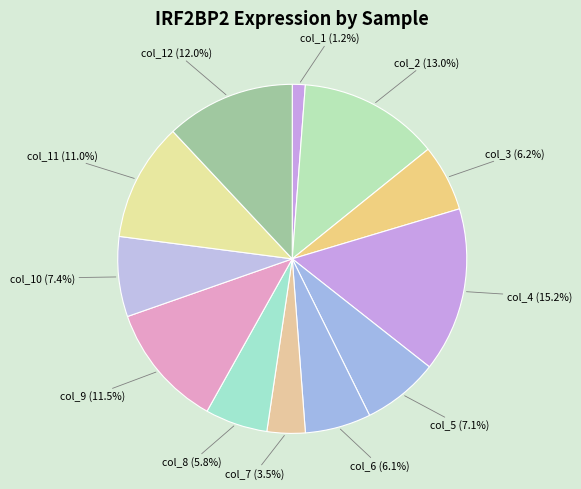

Rank the categories by value from lowest to highest.

col_1, col_7, col_8, col_6, col_3, col_5, col_10, col_11, col_9, col_12, col_2, col_4